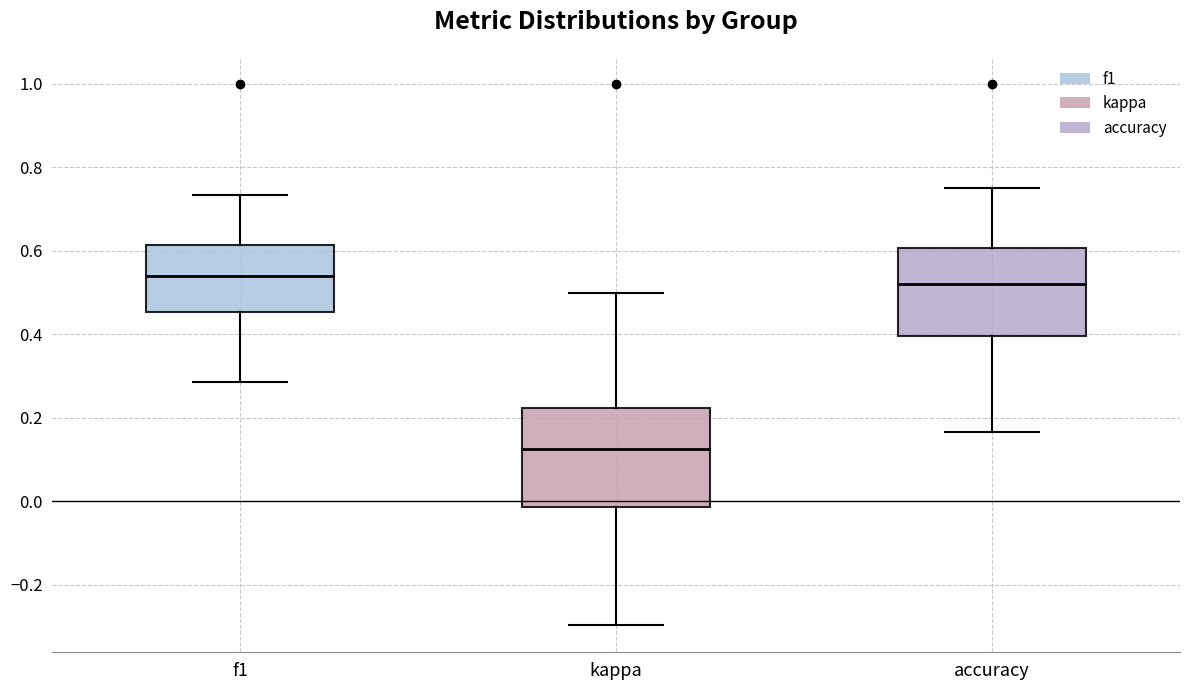

Reading left to right, transcribe this box plot: for each box, give where its median line is, the range the box spans, and where its two whiskers end, as read against the y-axis. The values are not printed on the chart, so give them approximately, as read against the axis.

f1: median 0.54, box 0.46 to 0.62, whiskers 0.28 to 0.74
kappa: median 0.12, box -0.02 to 0.22, whiskers -0.30 to 0.50
accuracy: median 0.52, box 0.40 to 0.60, whiskers 0.16 to 0.76